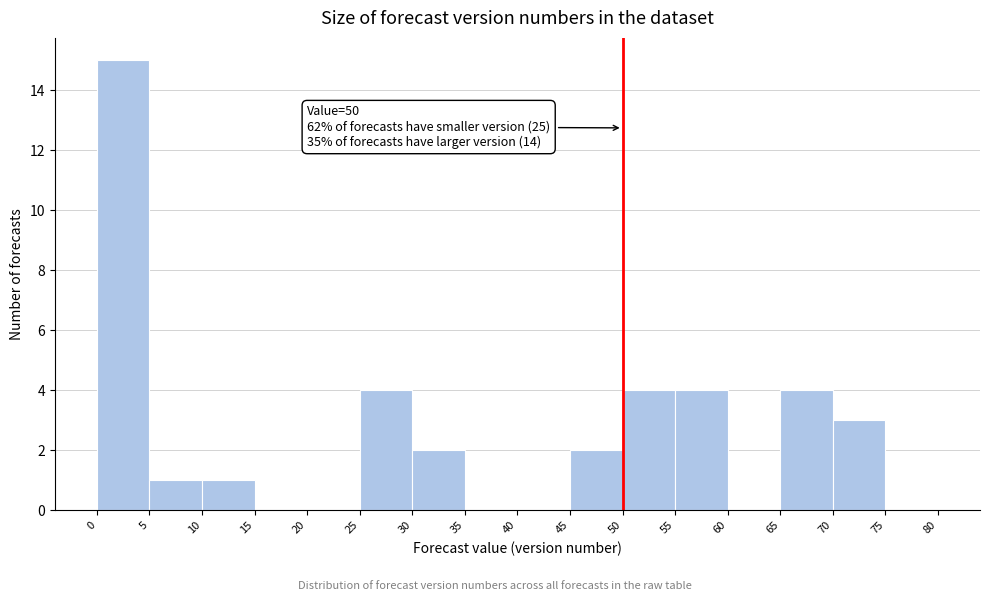

Over which range of the x-axis is the bar tallest?

0 to 5